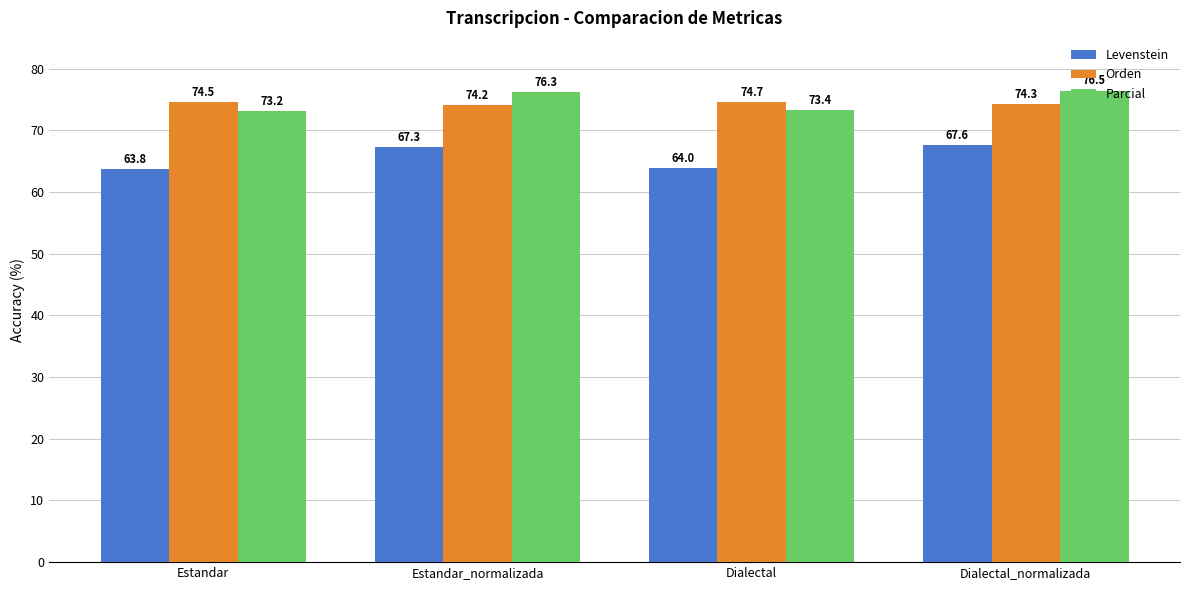

How many distinct data groups are displayed?

3